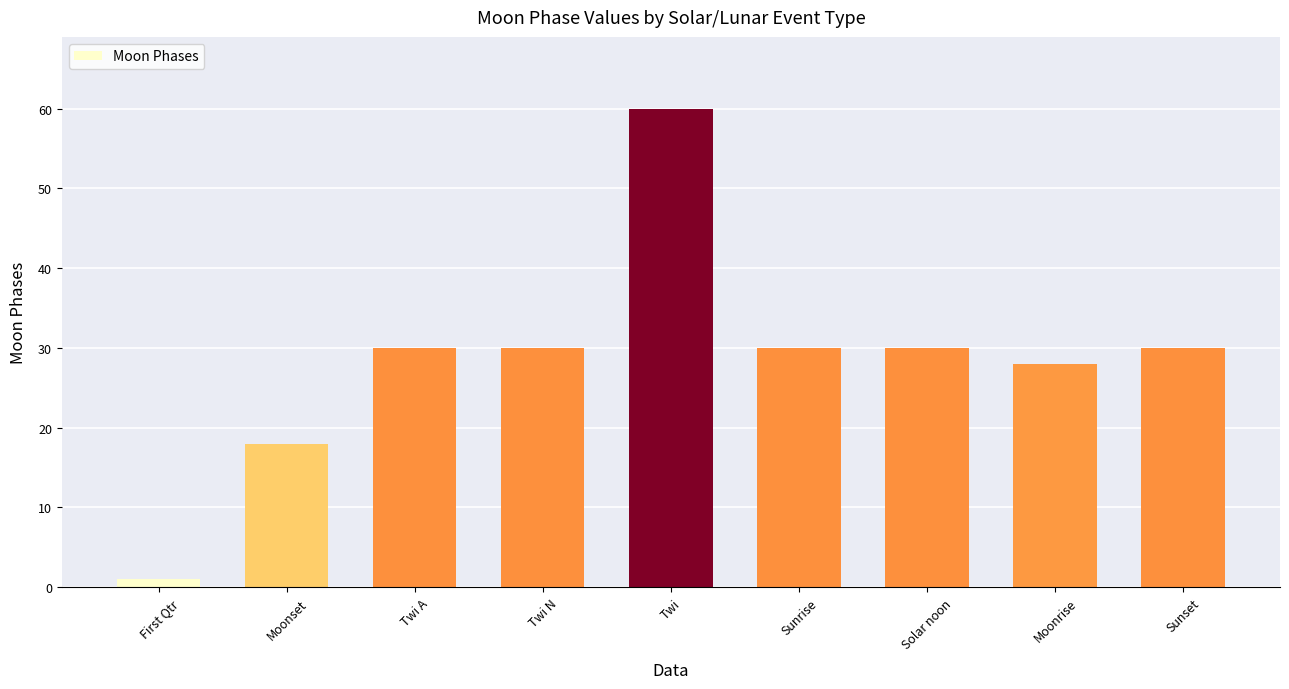

Read the value at Twi, to the nearest 10.

60